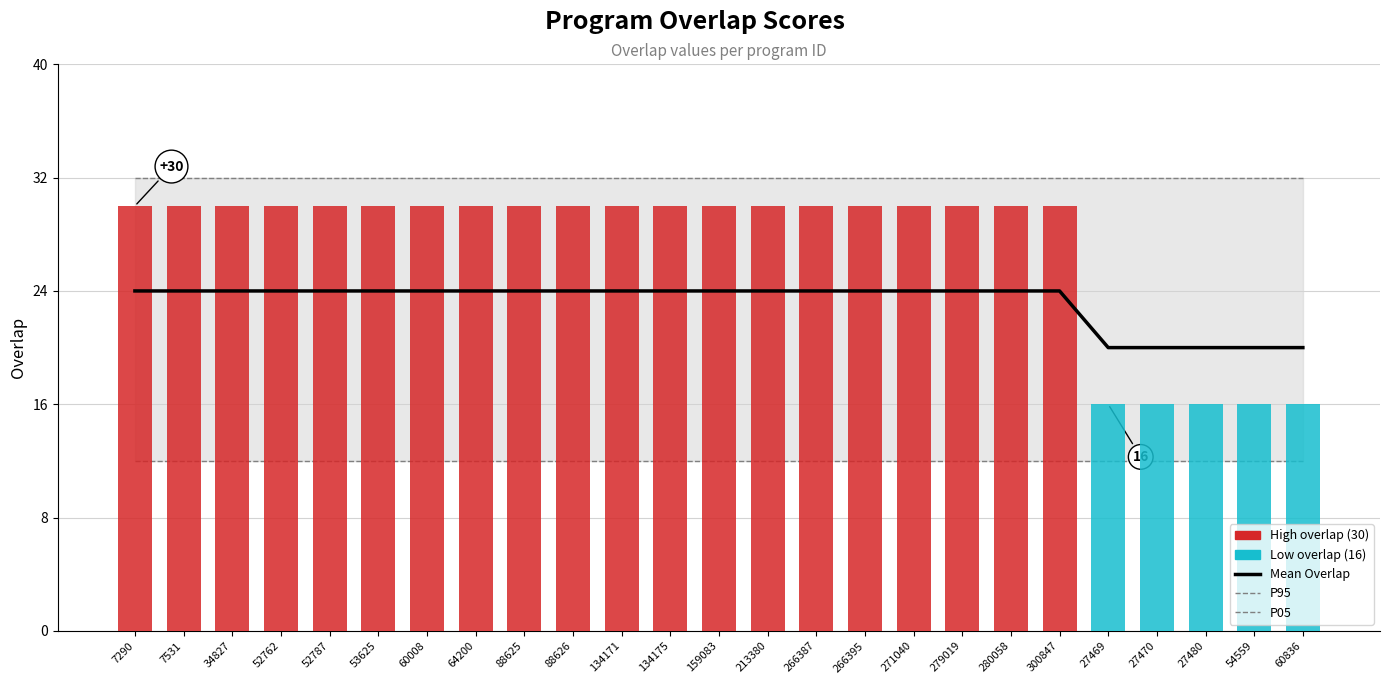

What is the average value of the P05 series?

12